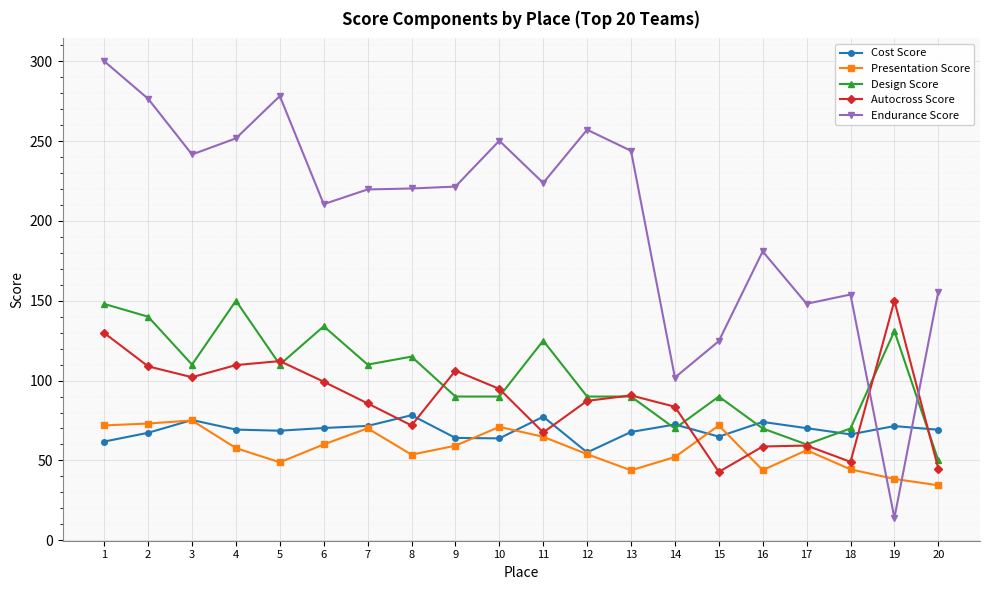

How many series are shown in this chart?

5